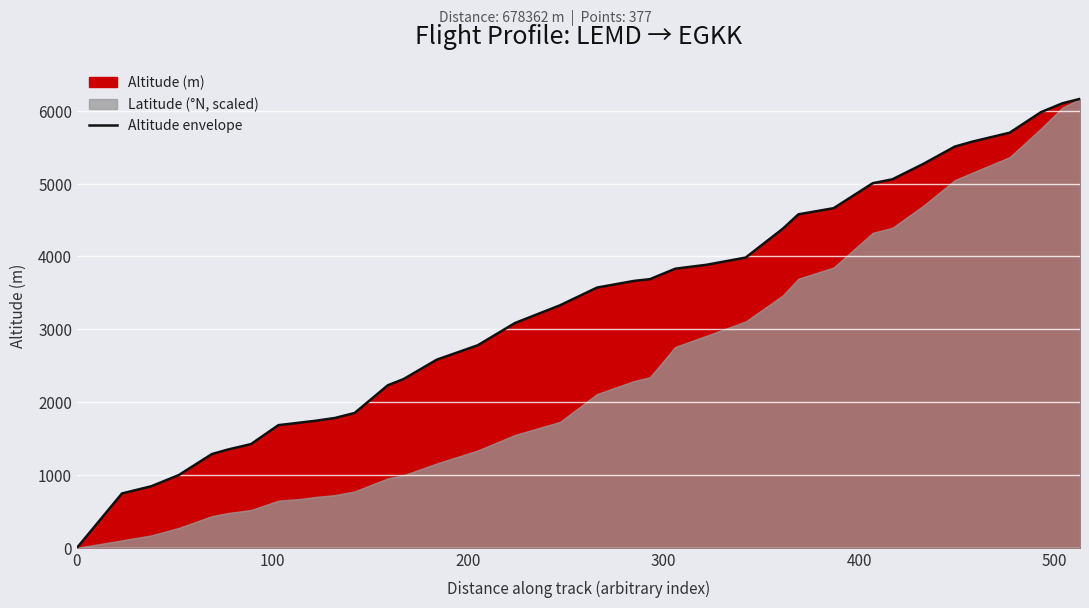

What is the highest value of the Altitude envelope series?

6164